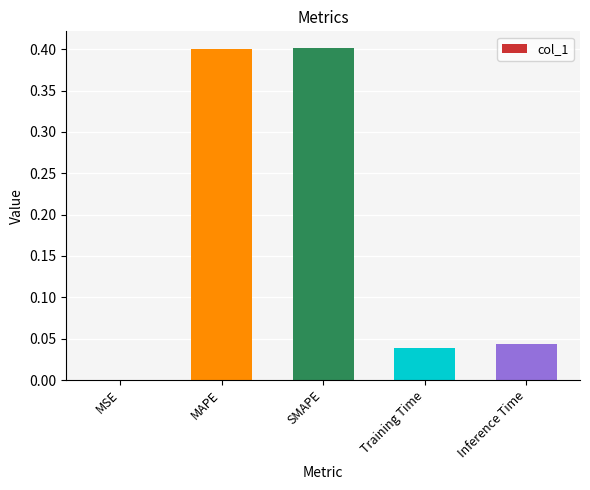

Read the value at SMAPE.

0.4